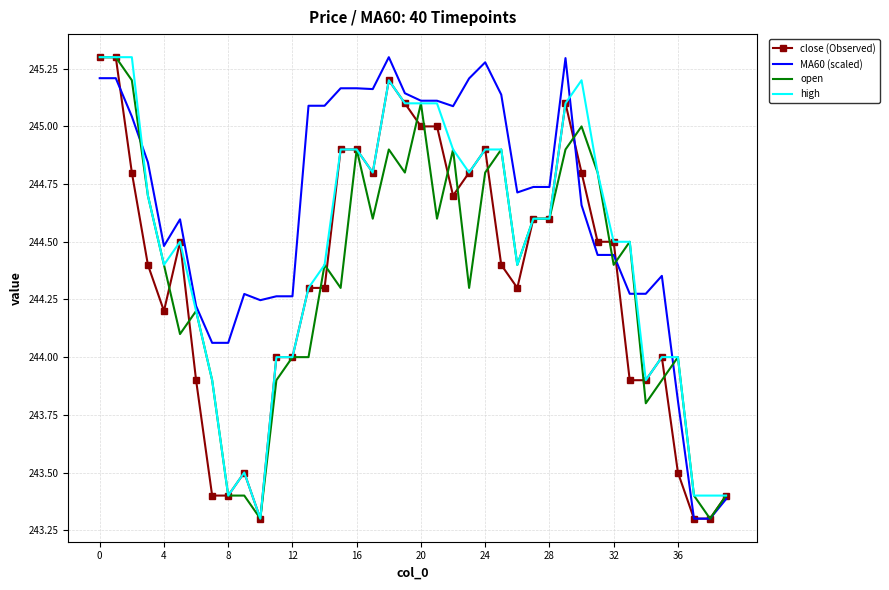

Reading right to left, what are all the values shown in this chart?

close (Observed): 243.4	243.3	243.3	243.5	244.0	243.9	243.9	244.5	244.5	244.8	245.1	244.6	244.6	244.3	244.4	244.9	244.8	244.7	245.0	245.0	245.1	245.2	244.8	244.9	244.9	244.3	244.3	244.0	244.0	243.3	243.5	243.4	243.4	243.9	244.5	244.2	244.4	244.8	245.3	245.3
MA60 (scaled): 243.4	243.3	243.3	243.8	244.4	244.3	244.3	244.4	244.4	244.7	245.3	244.7	244.7	244.7	245.1	245.3	245.2	245.1	245.1	245.1	245.1	245.3	245.2	245.2	245.2	245.1	245.1	244.3	244.3	244.2	244.3	244.1	244.1	244.2	244.6	244.5	244.8	245.0	245.2	245.2
open: 243.4	243.3	243.4	244.0	243.9	243.8	244.5	244.4	244.8	245.0	244.9	244.6	244.6	244.4	244.9	244.8	244.3	244.9	244.6	245.1	244.8	244.9	244.6	244.9	244.3	244.4	244.0	244.0	243.9	243.3	243.4	243.4	243.9	244.2	244.1	244.4	244.7	245.2	245.3	245.3
high: 243.4	243.4	243.4	244.0	244.0	243.9	244.5	244.5	244.8	245.2	245.1	244.6	244.6	244.4	244.9	244.9	244.8	244.9	245.1	245.1	245.1	245.2	244.8	244.9	244.9	244.4	244.3	244.0	244.0	243.3	243.5	243.4	243.9	244.2	244.5	244.4	244.7	245.3	245.3	245.3